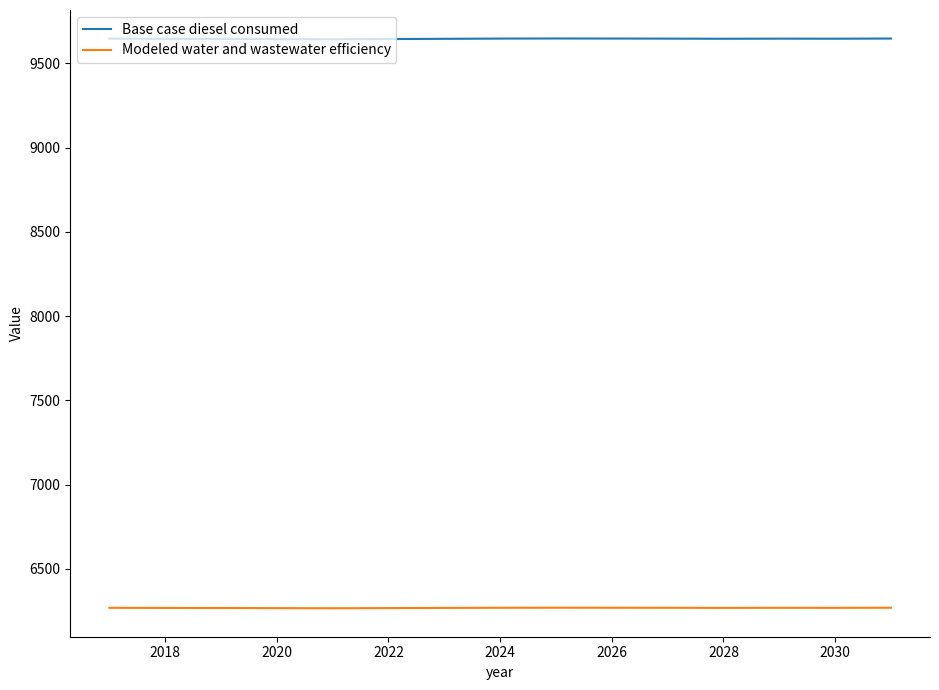

List the series in order of their overall mean, lowest first.

Modeled water and wastewater efficiency, Base case diesel consumed